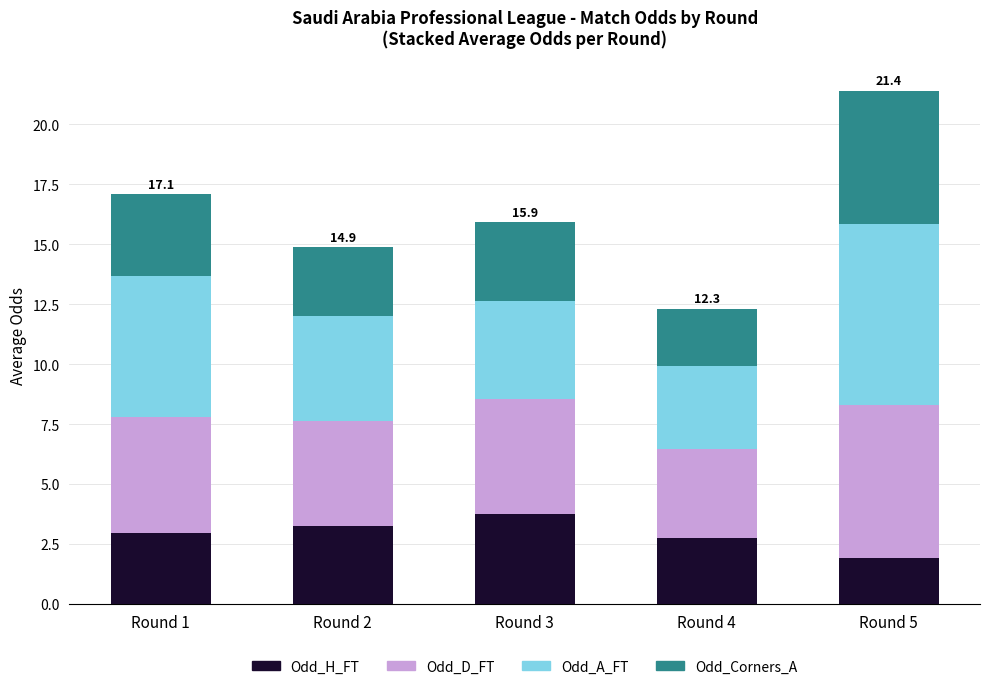

What is the total value across all series at Round 5?

21.4